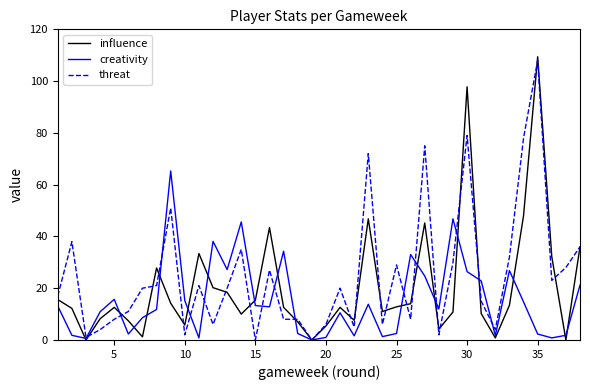

List the series in order of their overall mean, lowest first.

creativity, influence, threat